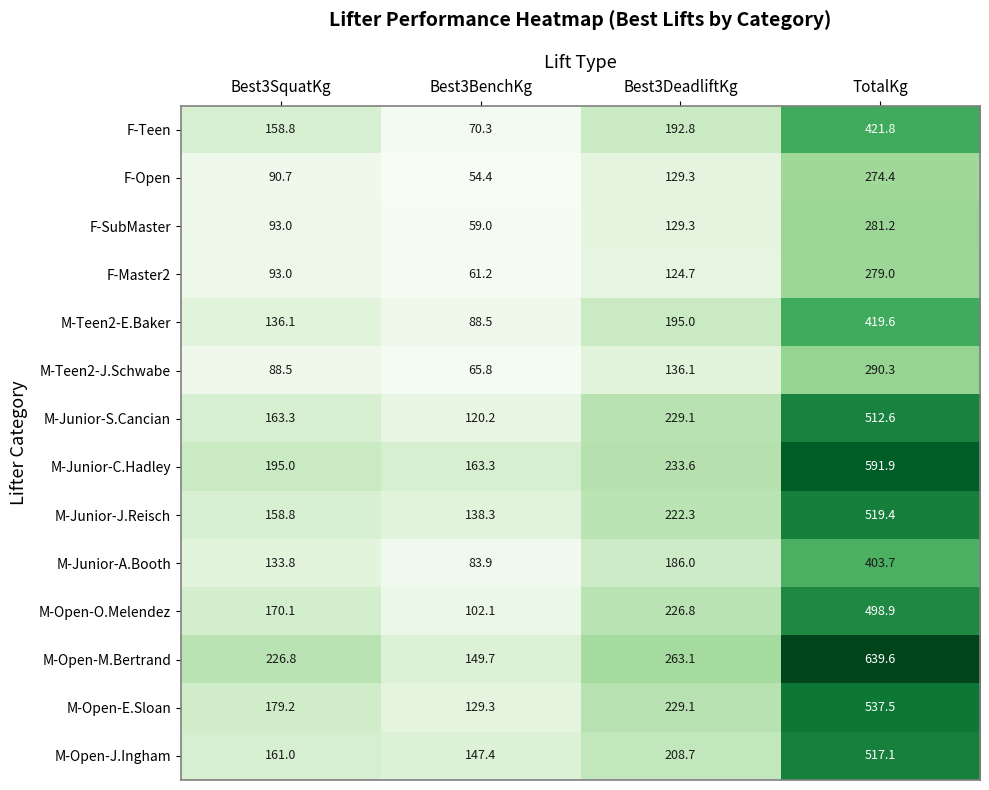

What is the difference between the highest and lowest values at Best3SquatKg?

138.3